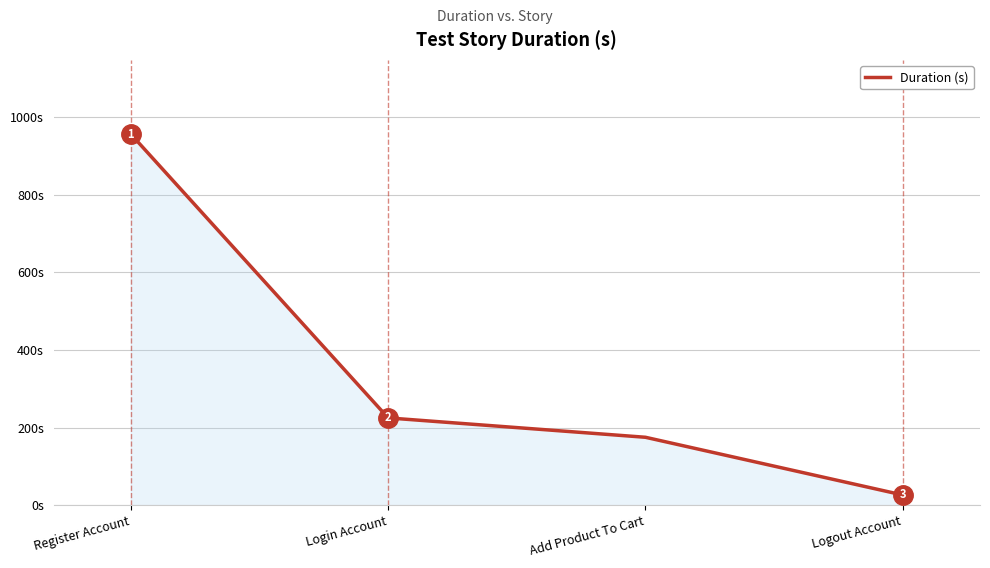

Between Login Account and Add Product To Cart, which is larger?

Login Account